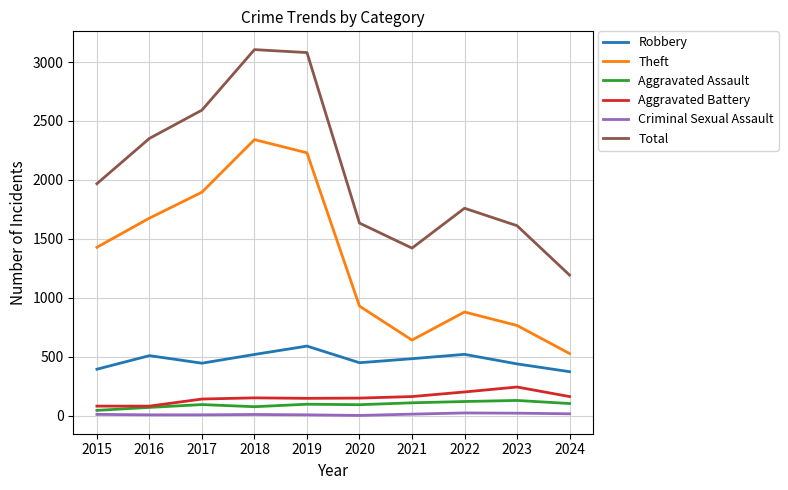

What is the maximum value shown in the chart?

3105